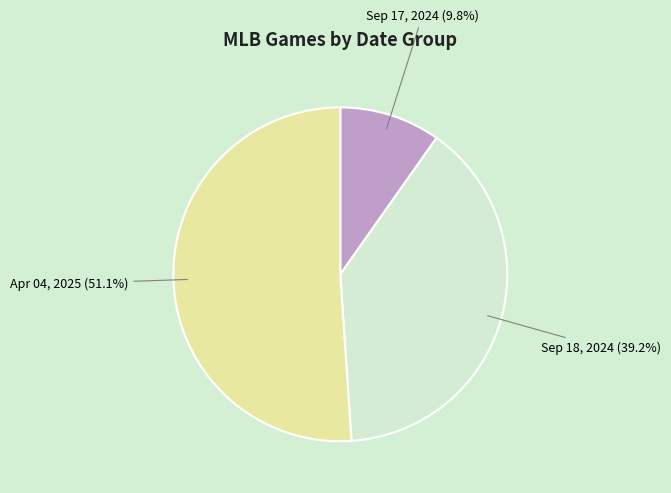

Does any single category account for the majority?

Yes